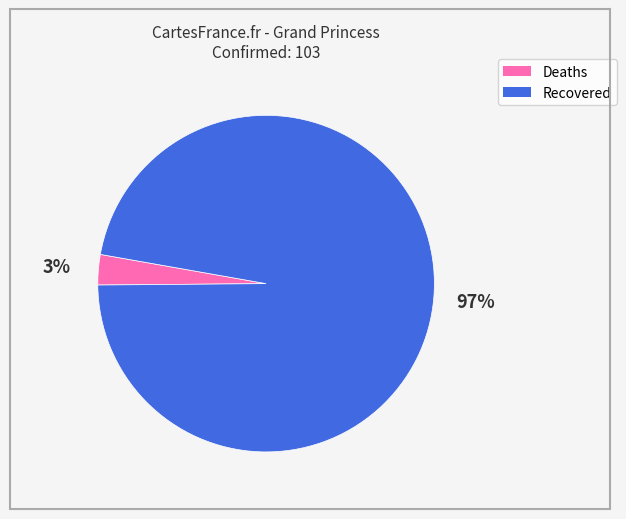

Between Deaths and Recovered, which is larger?

Recovered